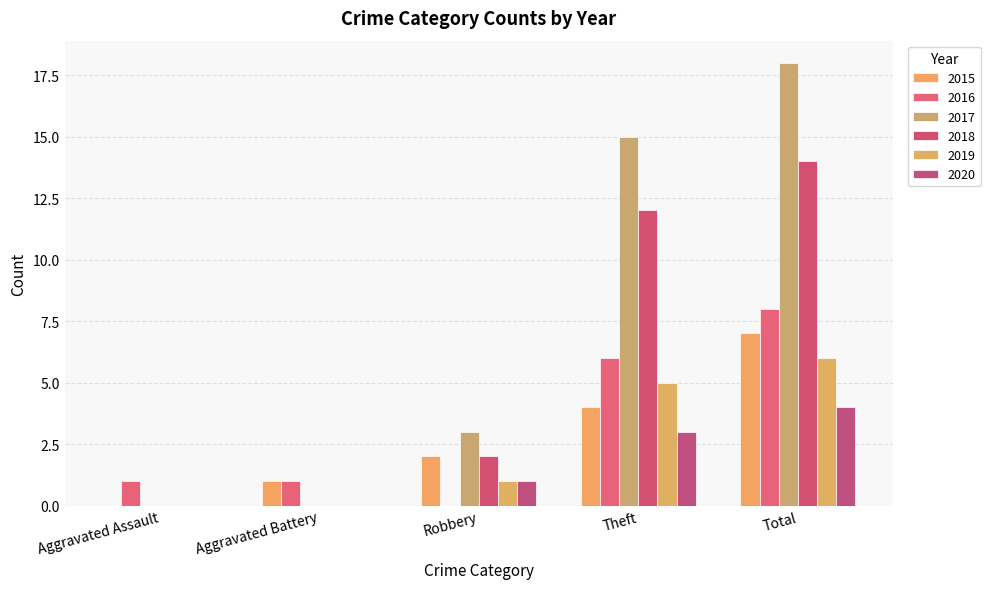

Are the bars horizontal?

No